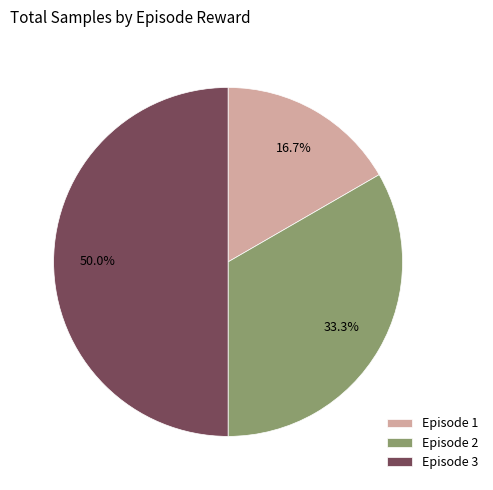

Is Episode 1 the majority of the pie?

No